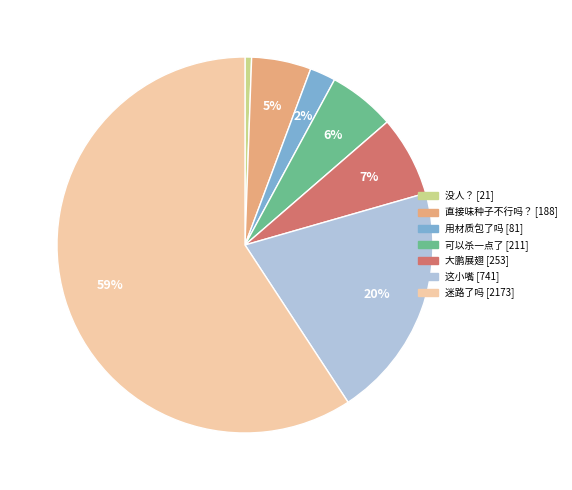

Is 迷路了吗 the majority of the pie?

Yes